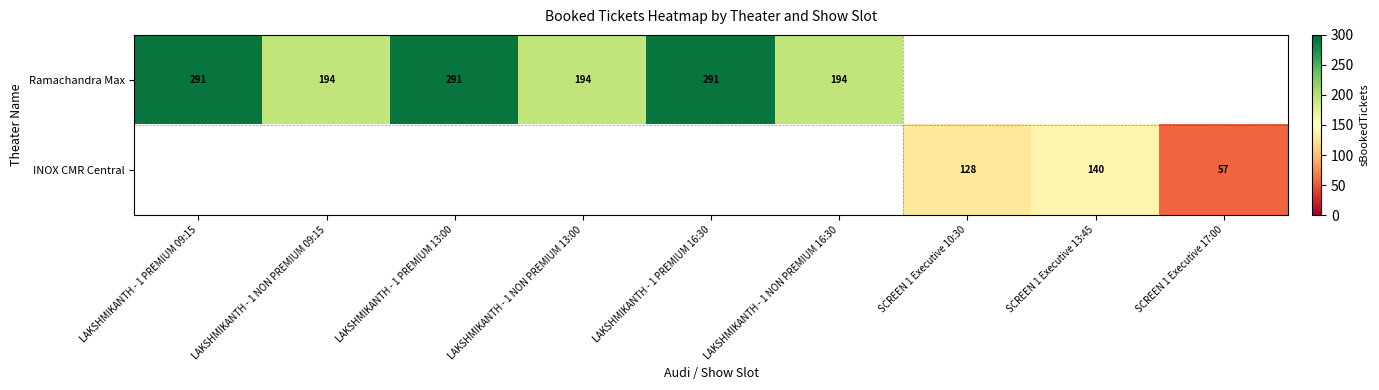

The value of Ramachandra Max at LAKSHMIKANTH - 1 PREMIUM 09:15 is 291. True or false?

True